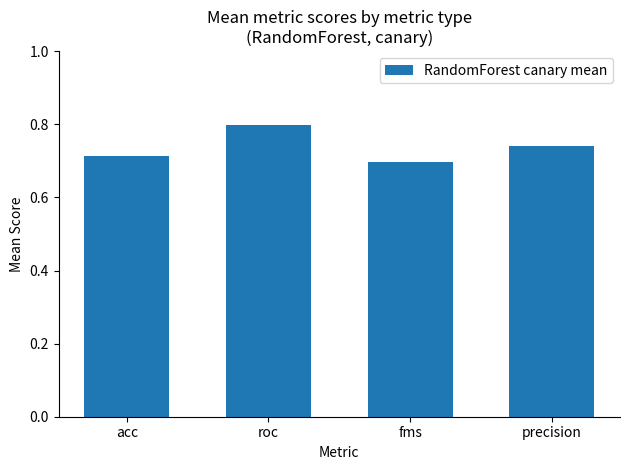

Which has a higher value, fms or roc?

roc